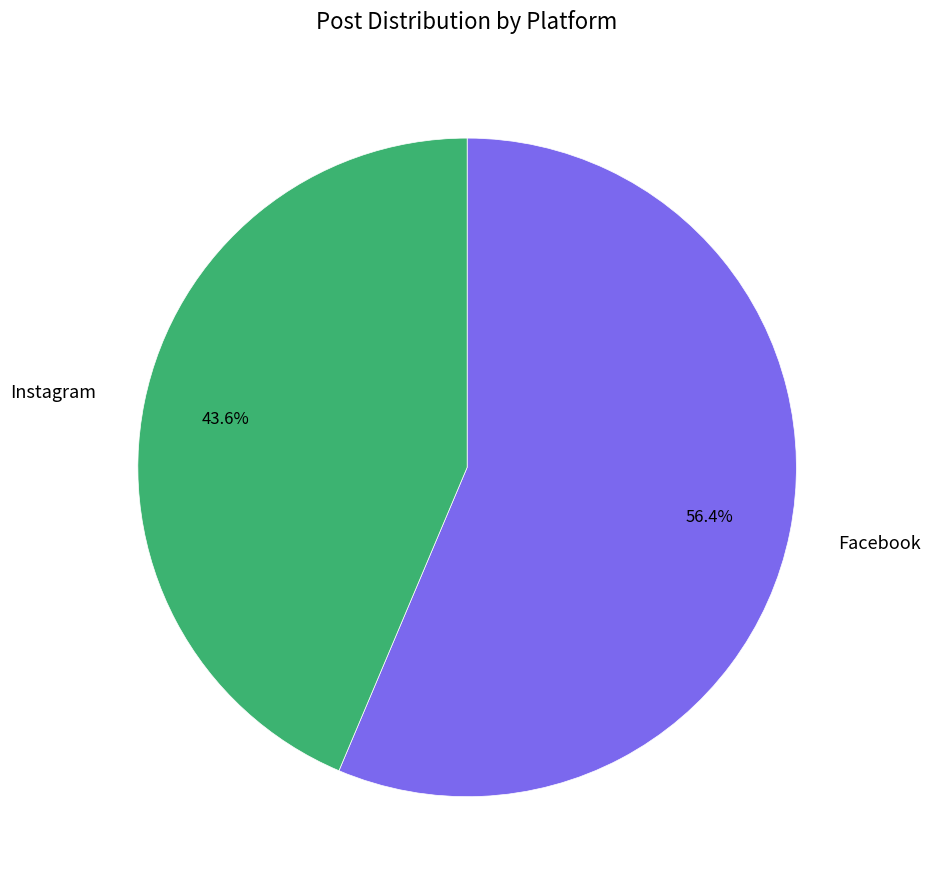

Is it true that Facebook is 71% of the pie?

False